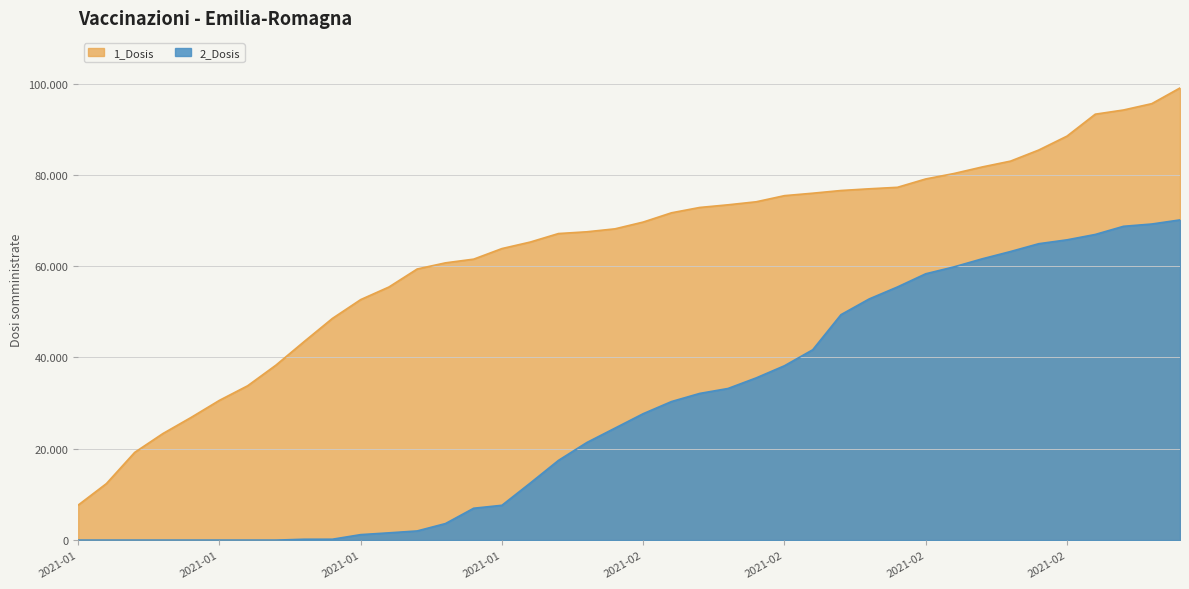

Which series has the largest range (max minus min)?

1_Dosis